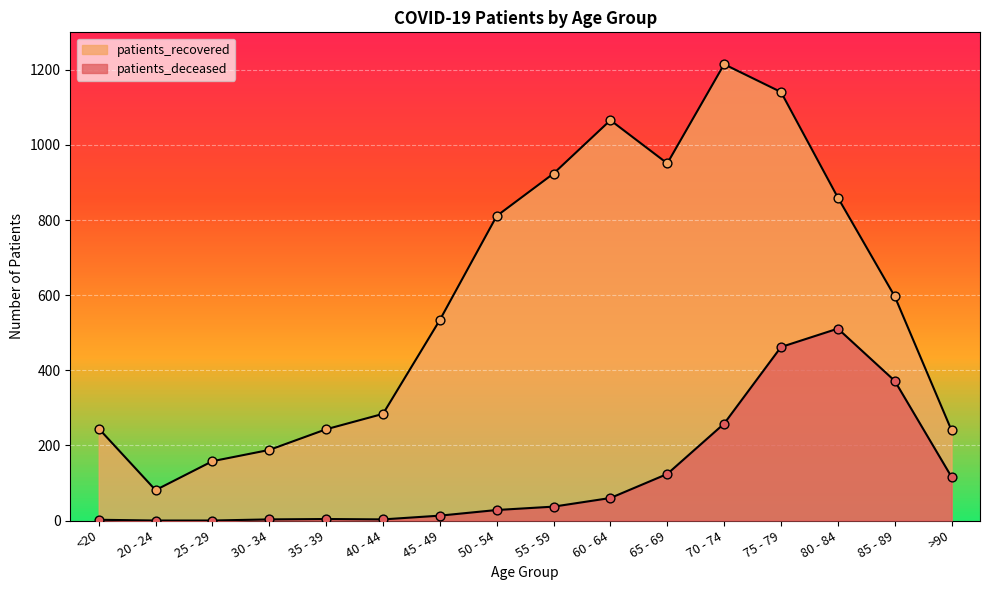

What are all the series names shown in the legend?

patients_deceased, patients_recovered